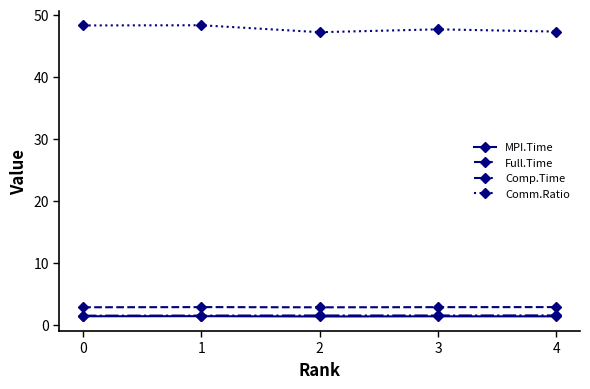

True or false: Full.Time has more than 0 interior local peaks.

True